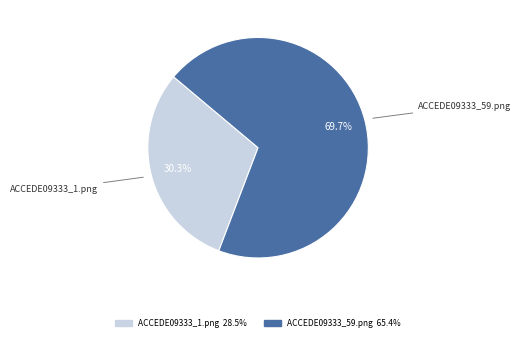

Rank the categories by value from lowest to highest.

ACCEDE09333_1.png, ACCEDE09333_59.png